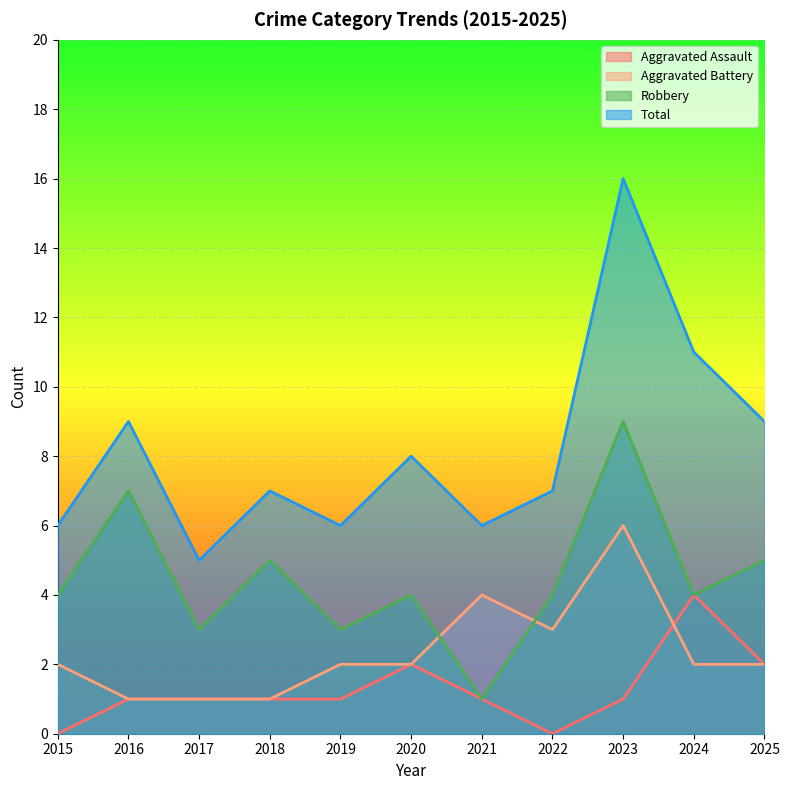

In Robbery, how many points are higher than both neighbors (excluding endpoints)?

4